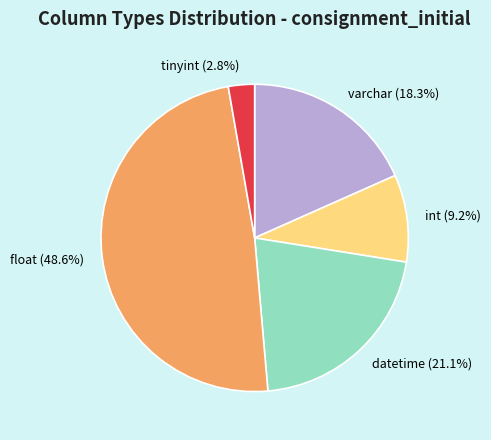

Does tinyint represent more than half of the total?

No